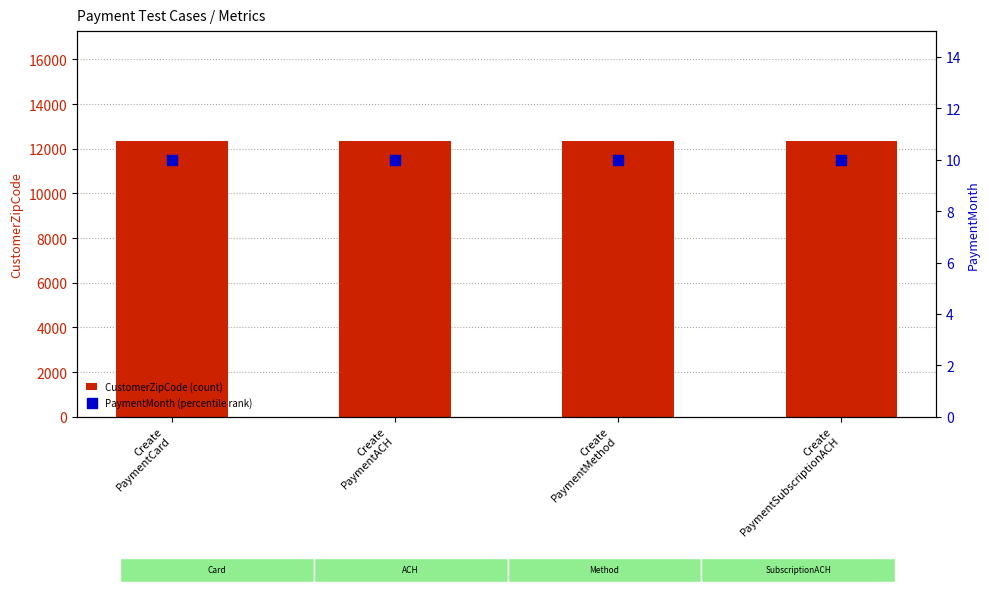

Which series has the largest Y range (max minus min)?

CustomerZipCode (zip)